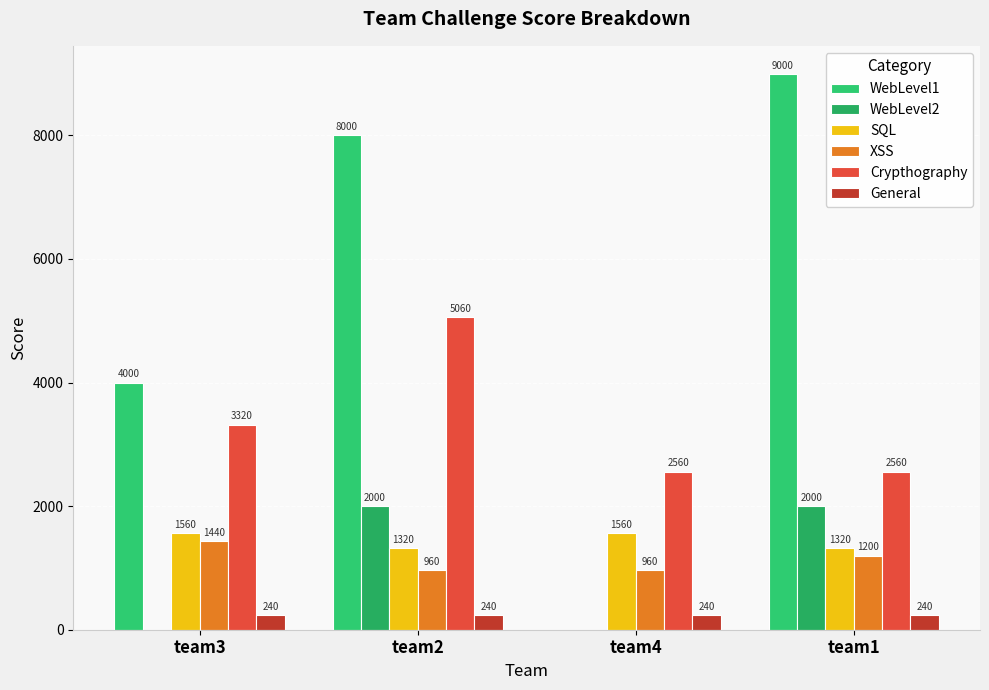

The XSS series shows 2404 at team3. True or false?

False